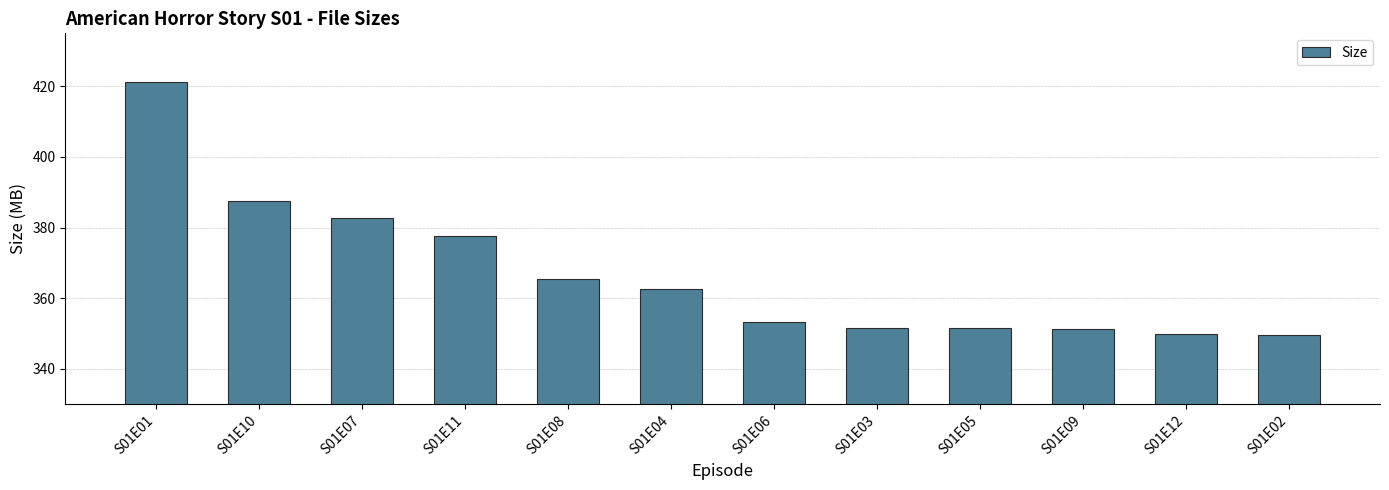

Does the chart contain stacked bars?

No